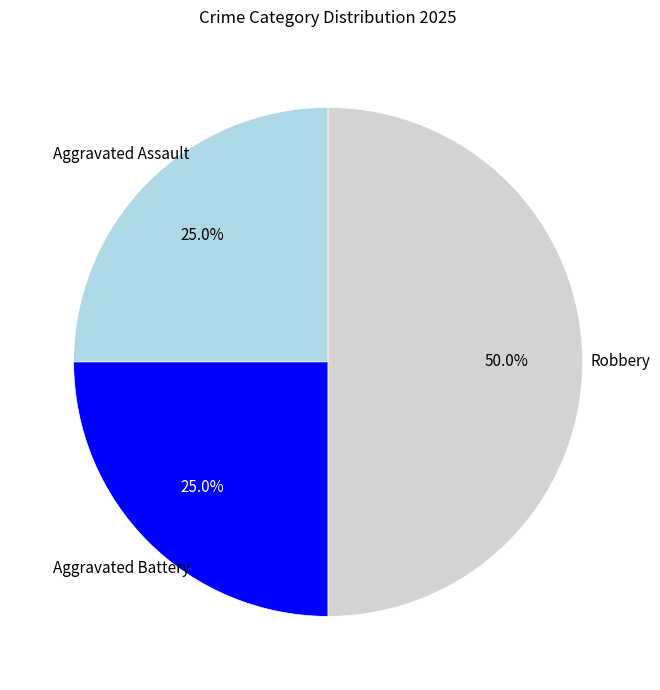

Between Robbery and Aggravated Assault, which is larger?

Robbery